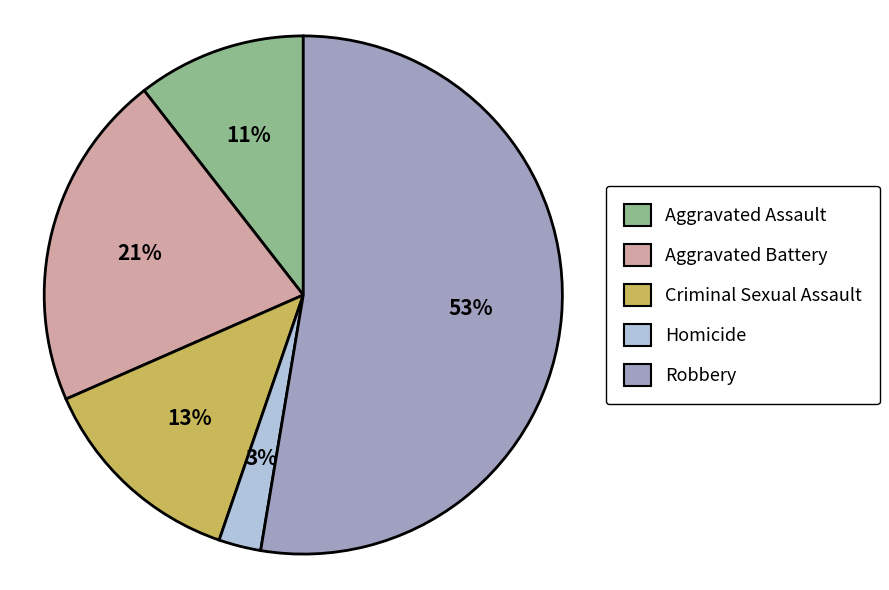

Rank the categories by value from highest to lowest.

Robbery, Aggravated Battery, Criminal Sexual Assault, Aggravated Assault, Homicide